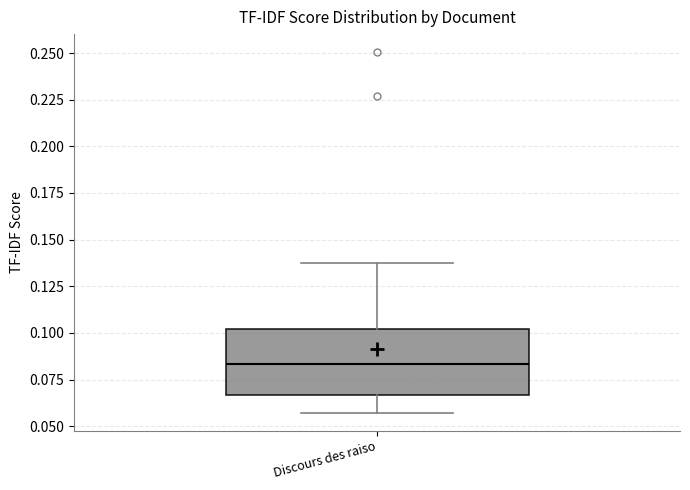

Read this box plot against the y-axis: the position of the median line, the range covered by the box, and the ends of both whiskers. The values are not printed on the chart, so give them approximately, as read against the axis.

median 0.085, box 0.065 to 0.100, whiskers 0.055 to 0.140